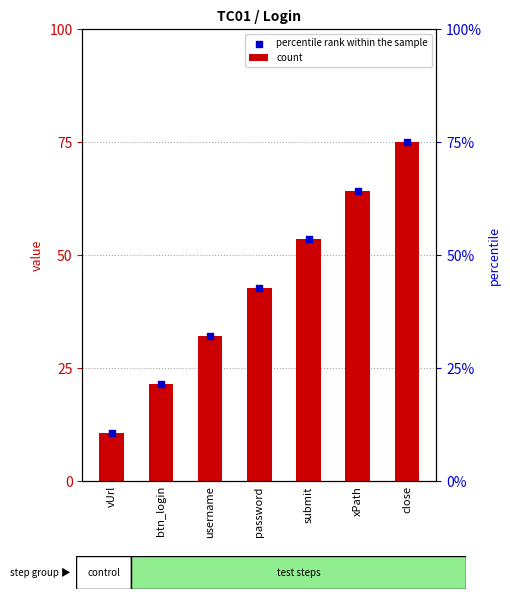

Is the value of count at close greater than the value of percentile rank within the sample at close?

No